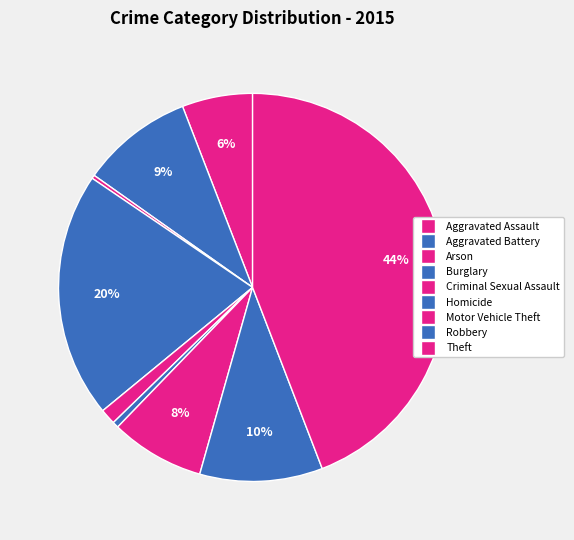

Rank the categories by value from highest to lowest.

Theft, Burglary, Robbery, Aggravated Battery, Motor Vehicle Theft, Aggravated Assault, Criminal Sexual Assault, Homicide, Arson